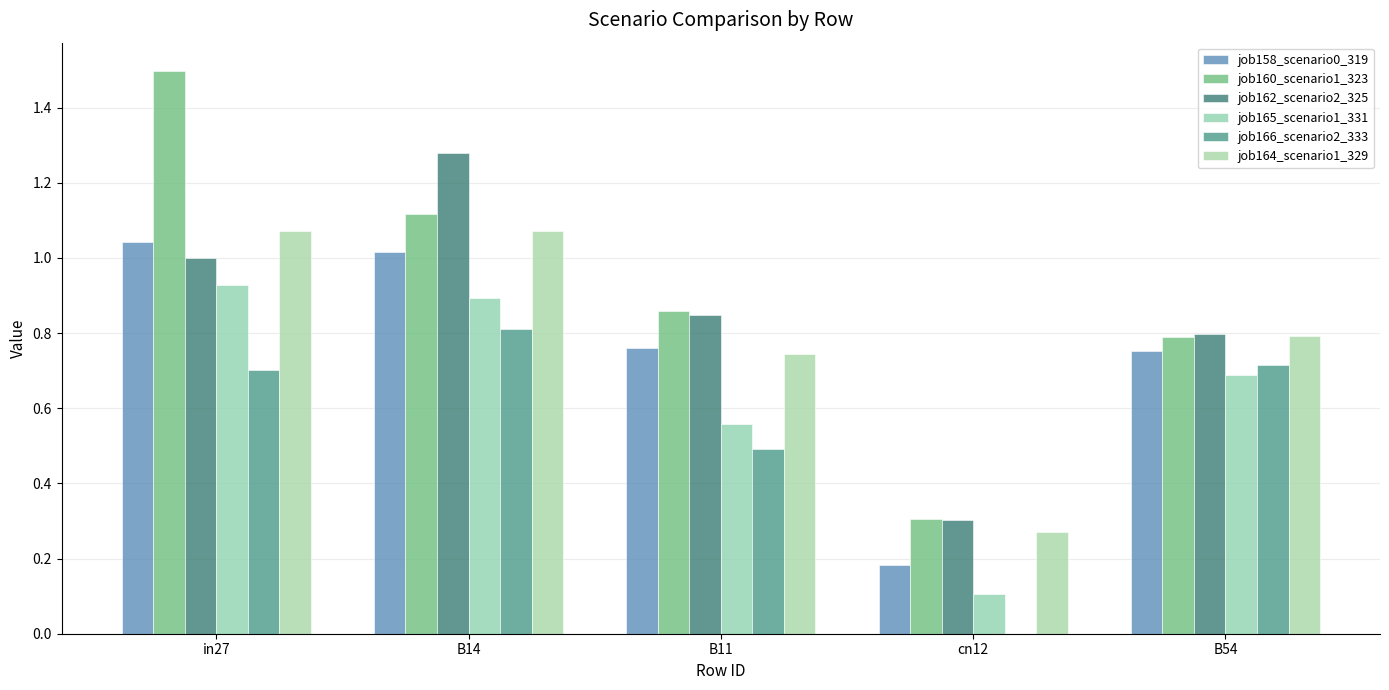

How many groups of bars are there?

5